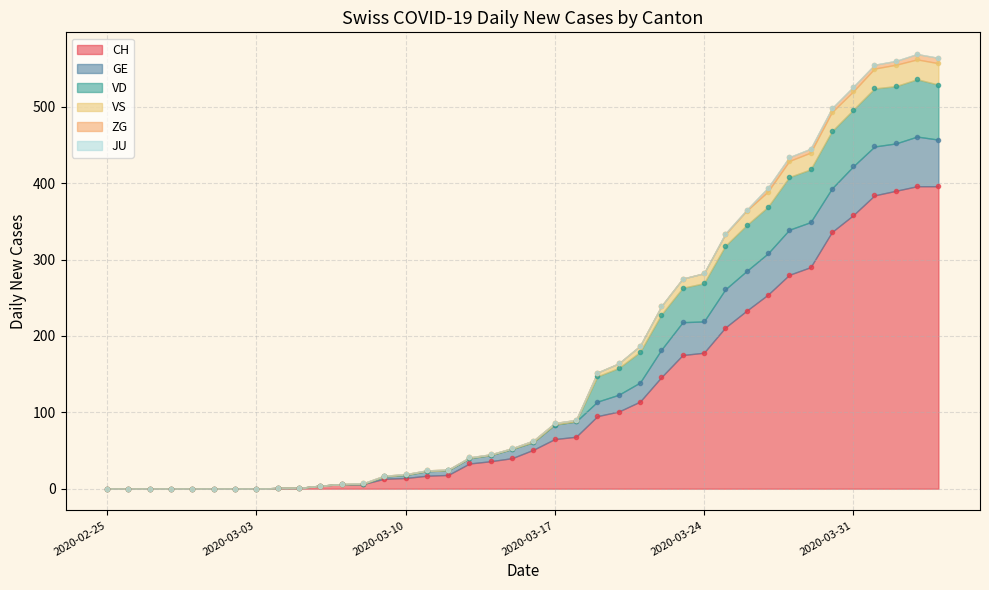

What is the sum of the VS values at 2020-03-25 and 2020-03-02?

334